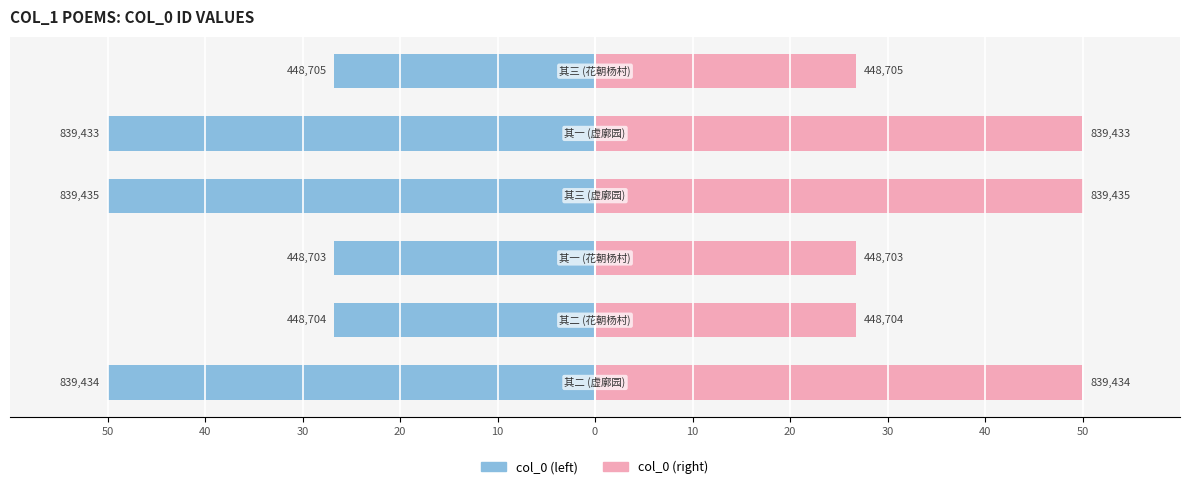

What is the sum of the col_0 (left) values at 10 and 40?

-76.7